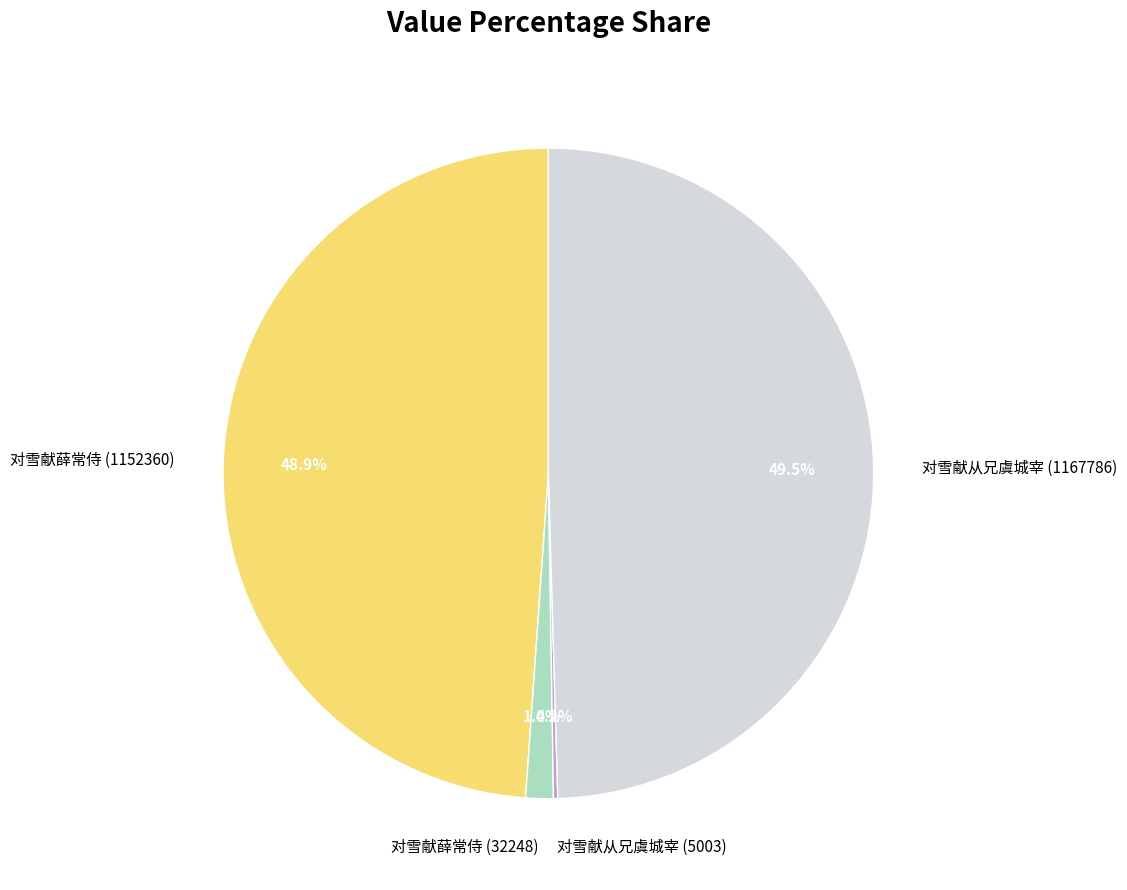

The 对雪献从兄虞城宰 (1167786) slice represents 42% of the pie. True or false?

False